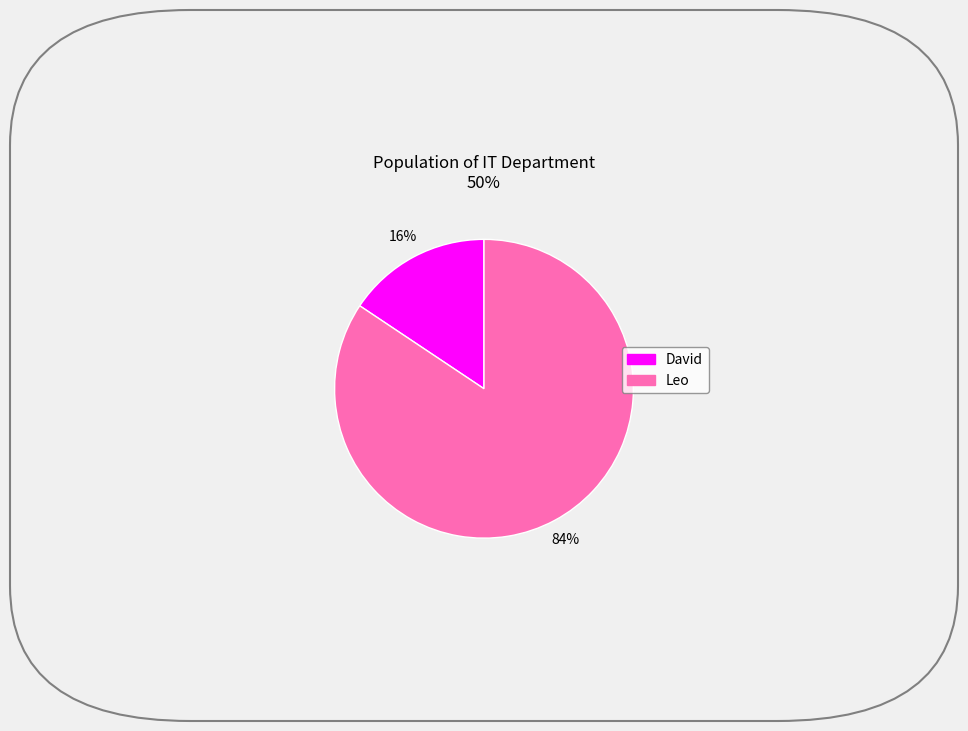

True or false: Leo accounts for 91% of the total.

False